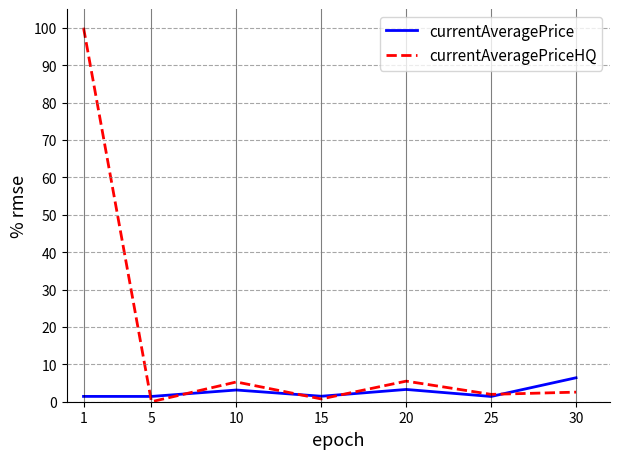

Which series has the largest total across all categories?

currentAveragePriceHQ